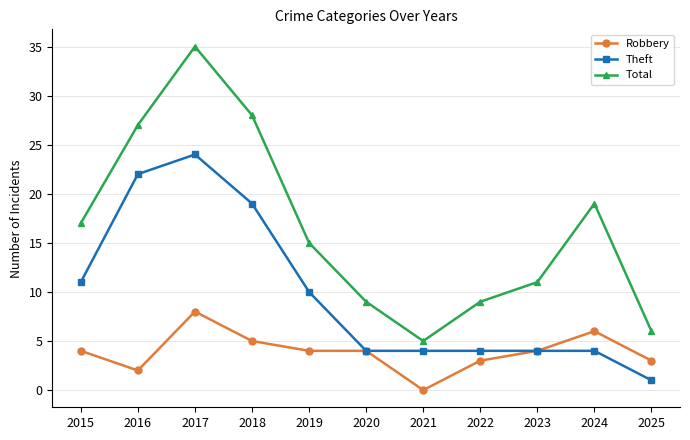

What is the maximum value shown in the chart?

35